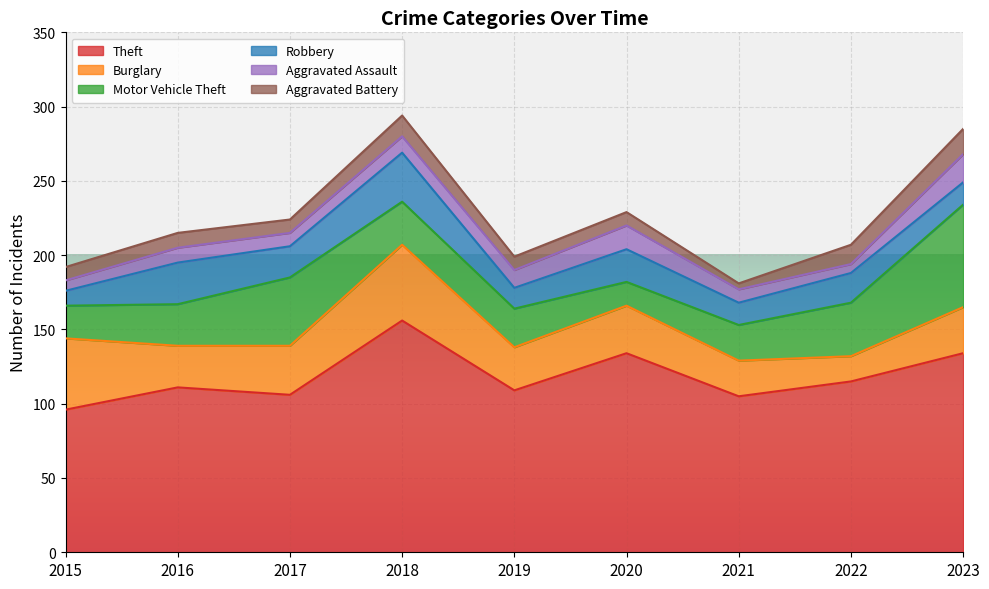

Is the value of Aggravated Assault at 2015 greater than the value of Motor Vehicle Theft at 2019?

No